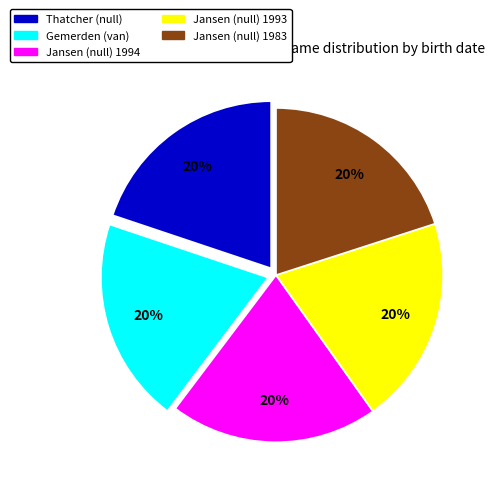

Is there a majority slice in this chart?

No